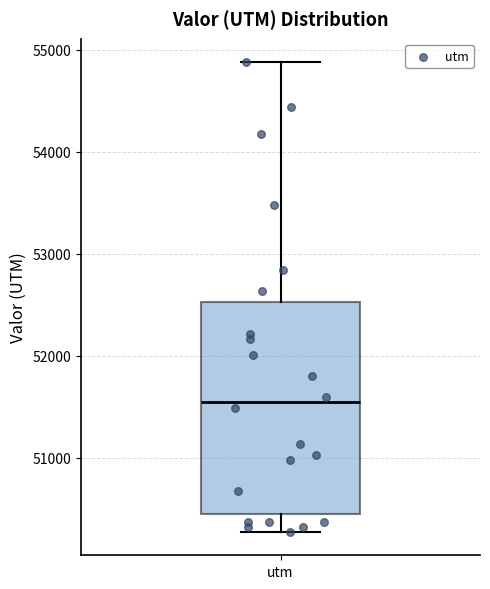

Where does the lower whisker of the box for utm end on the y-axis? The values are not printed on the chart, so give them approximately, as read against the axis.

50300